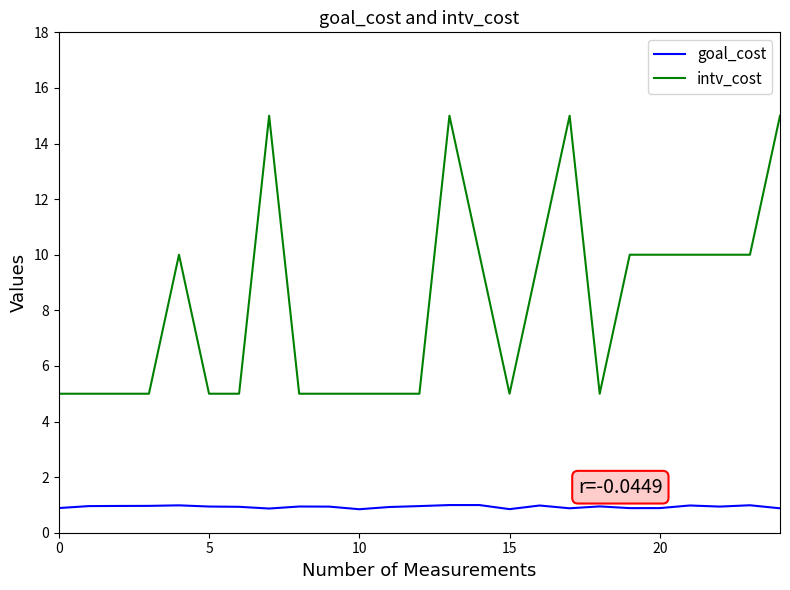

What is the greatest value displayed?

15.0